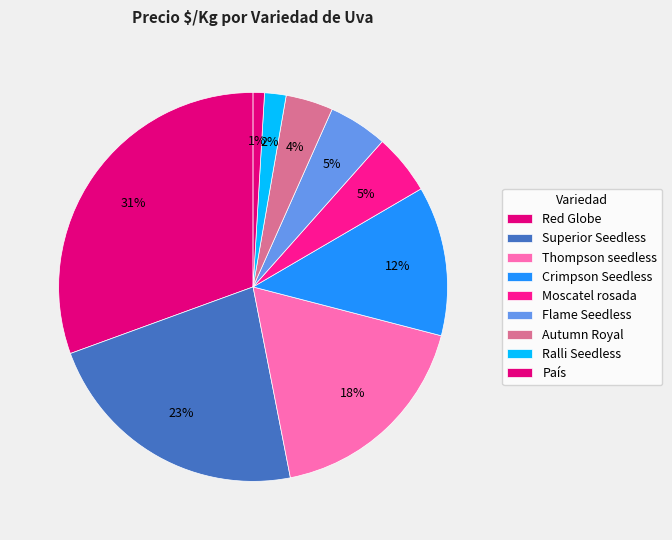

Does Moscatel rosada account for over 50% of the chart?

No